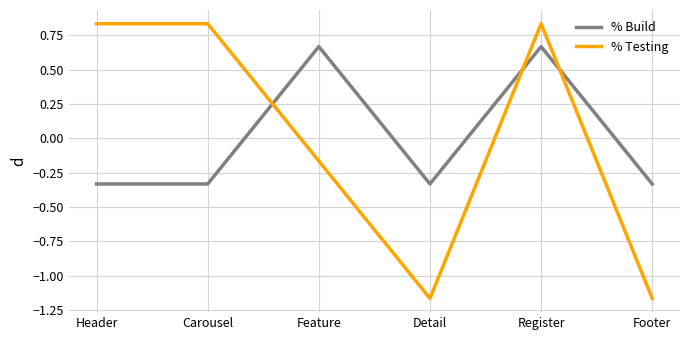

Rank the series at Carousel from highest to lowest value.

% Testing, % Build